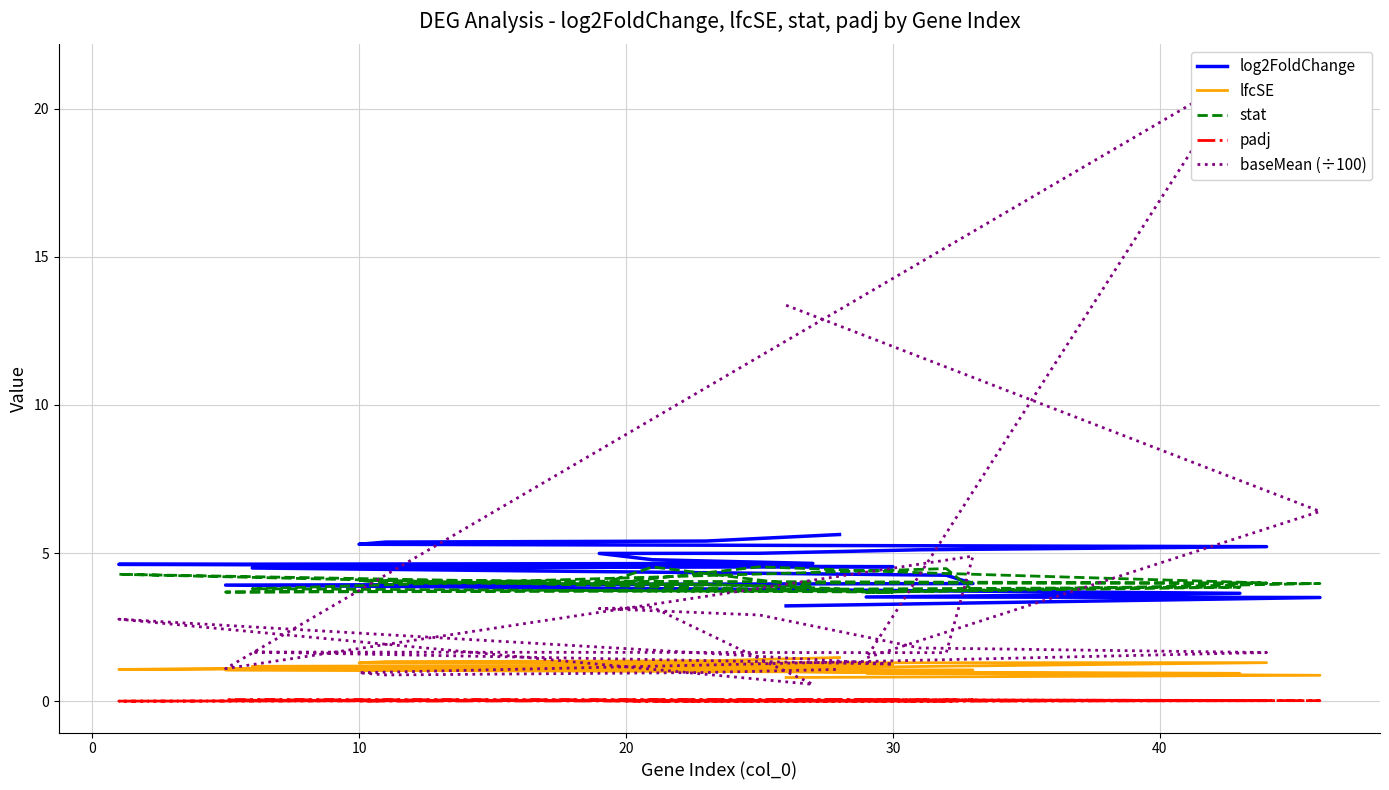

How many interior local valleys does the padj series have?

6